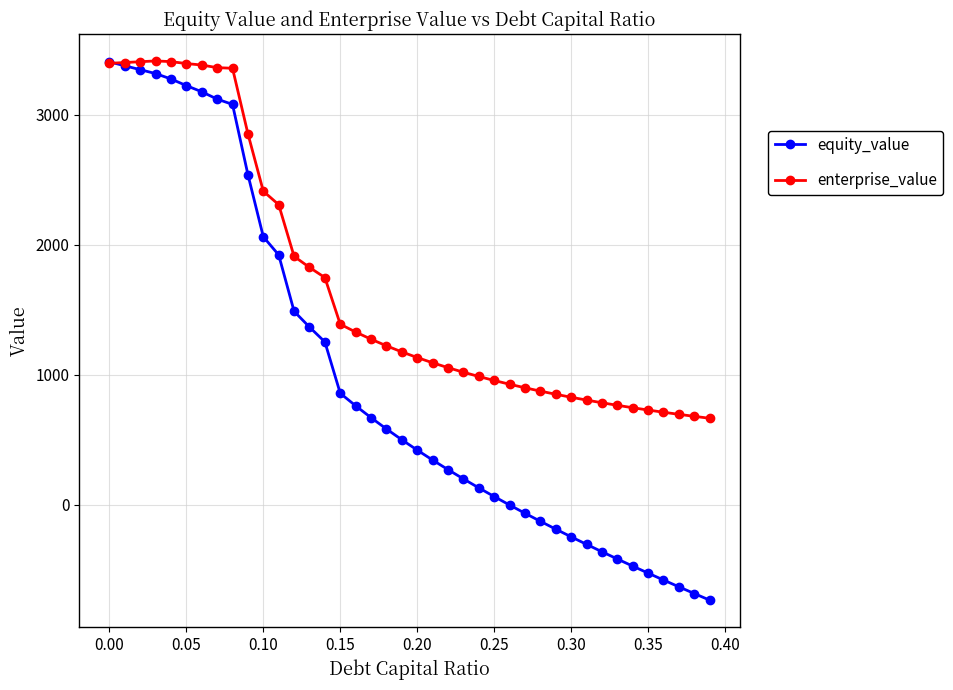

What is the maximum value shown in the chart?

3412.6